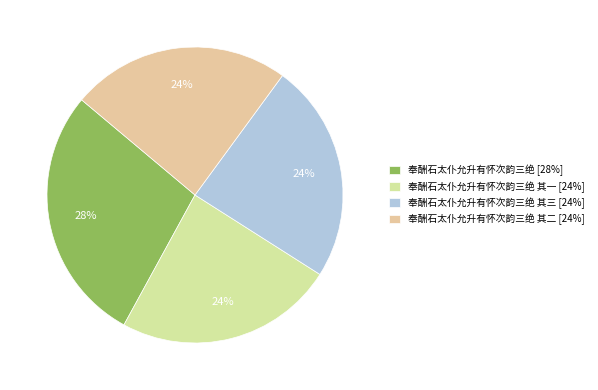

How many segments does this pie chart have?

4